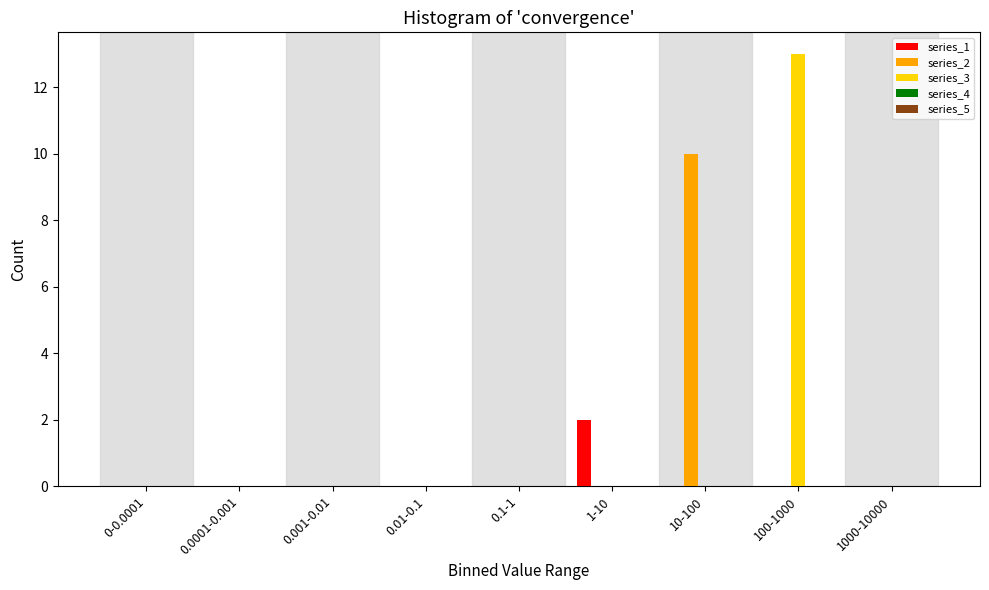

The value of series_3 at 100-1000 is 3. True or false?

False